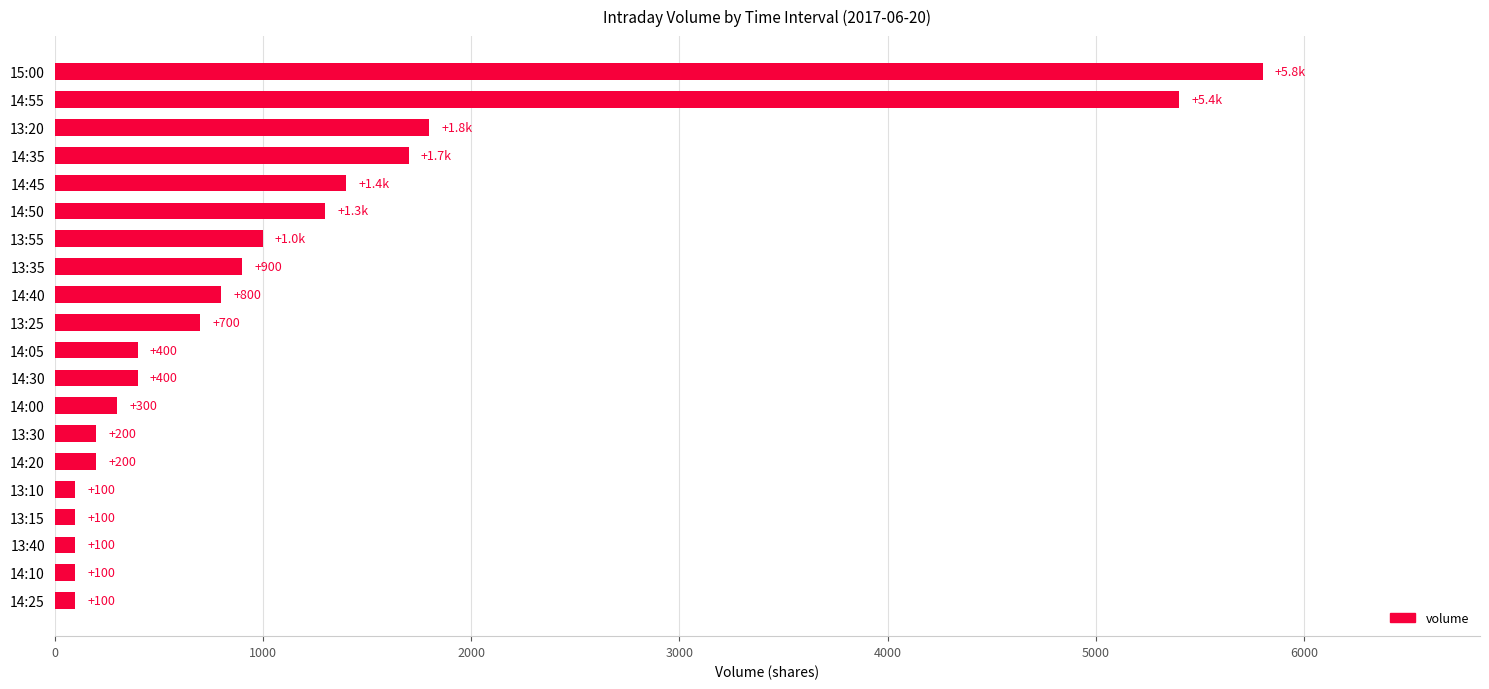

What value does the data have at 13:20, to the nearest 100?

1800